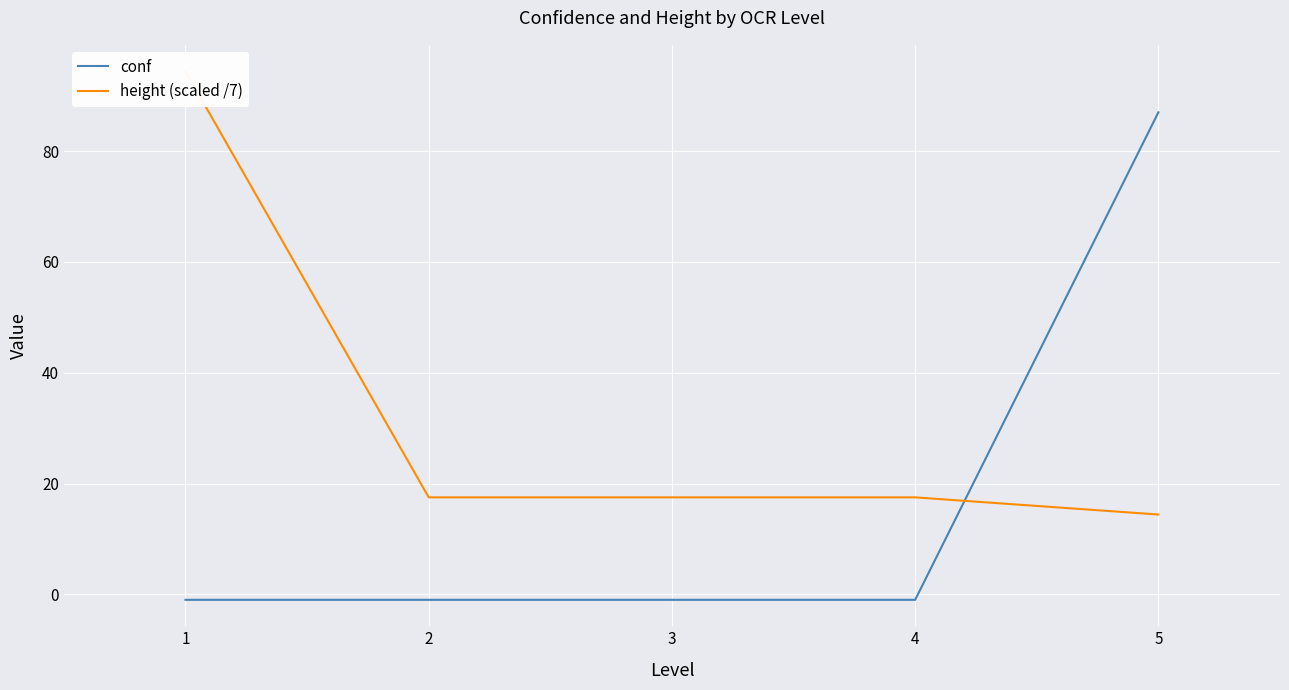

What is the sum of the height (scaled /7) values at 4 and 3?

35.0